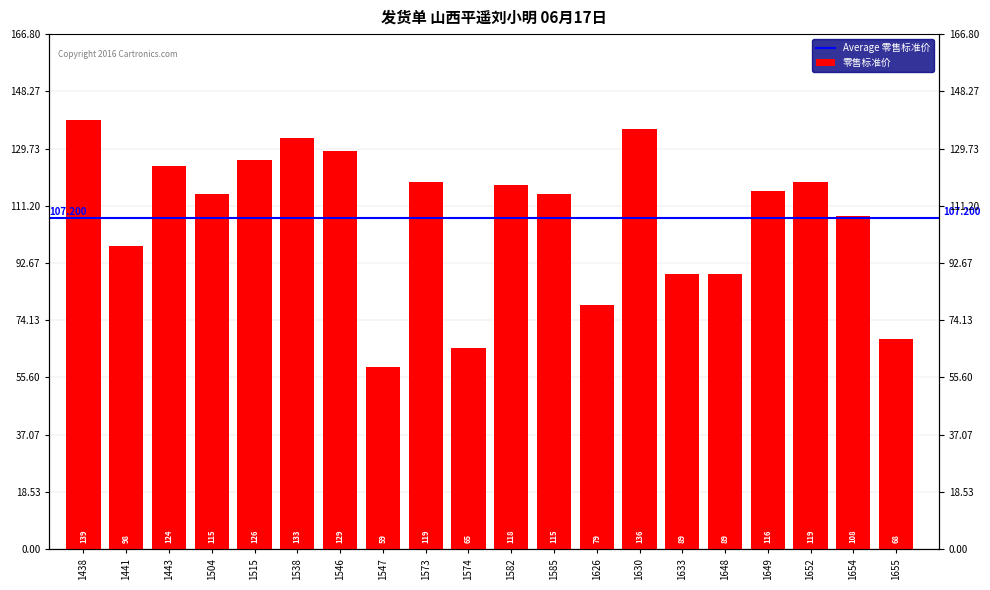

How many bars are there in total?

20